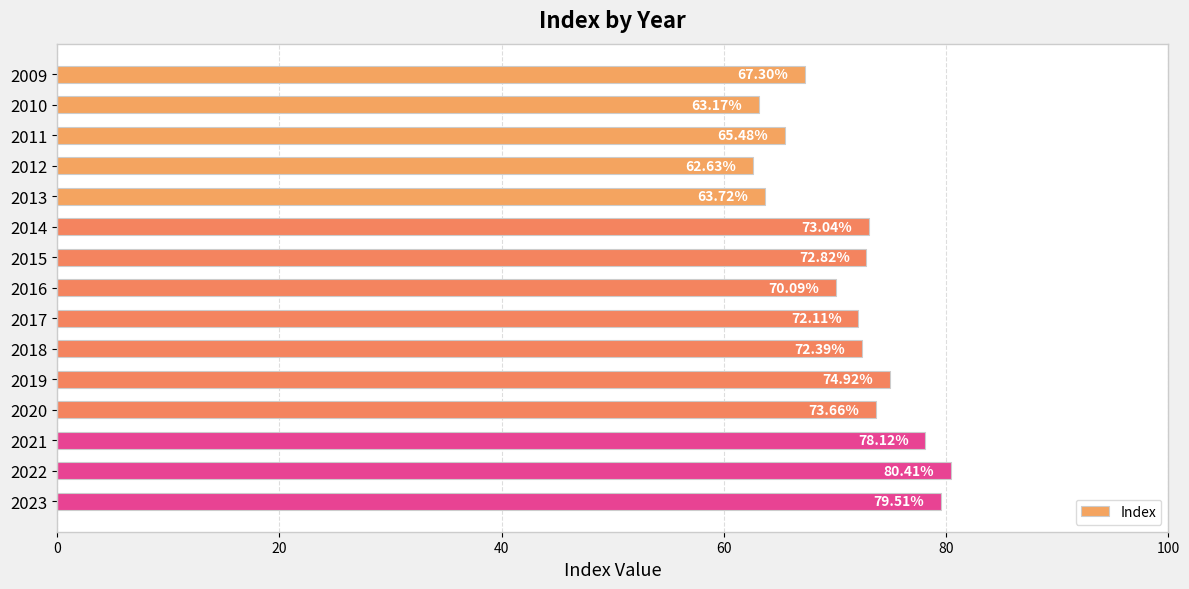

Approximately how many times larger is the value at 2022 compared to 2023?

1.0